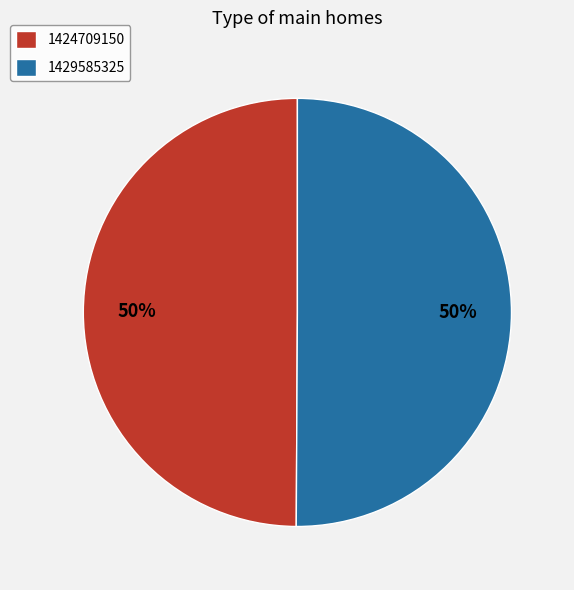

To the nearest percent, what portion does 1429585325 represent?

50%